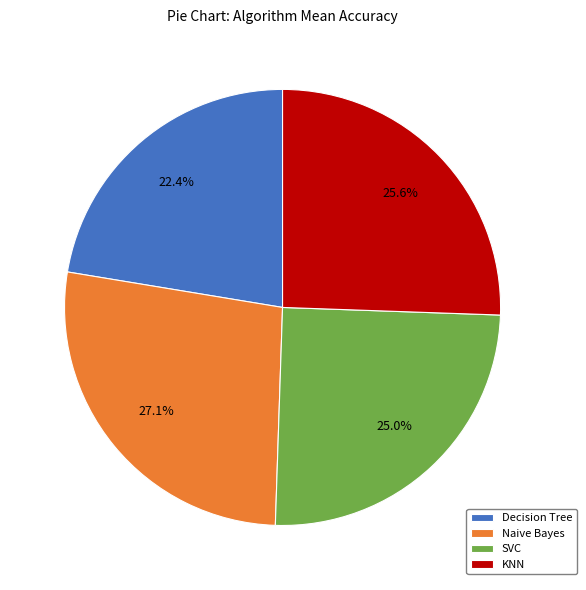

Which slice is the smallest?

Decision Tree